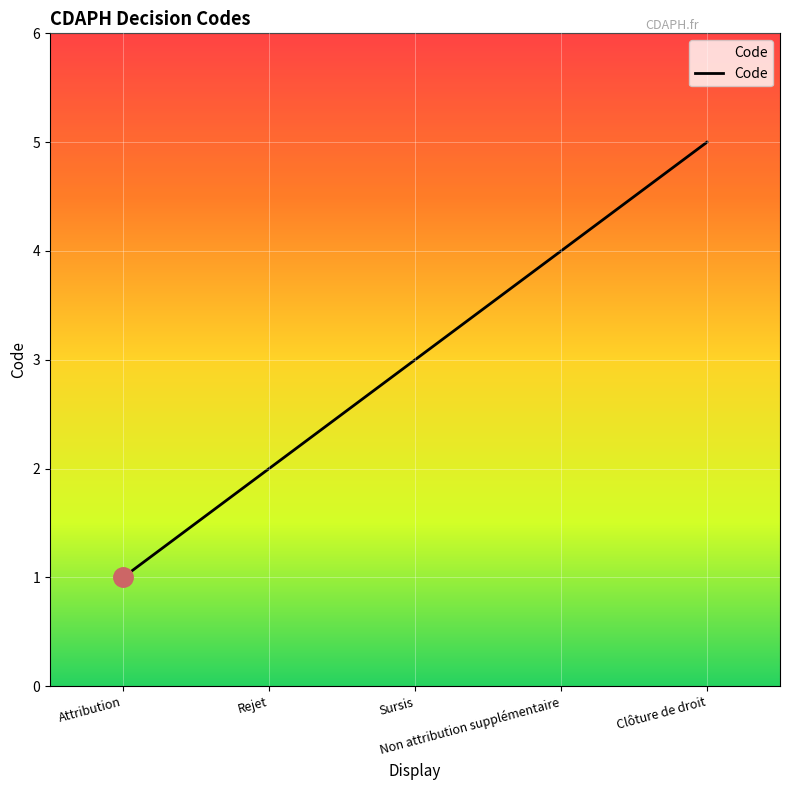

Does the chart have visible grid lines?

Yes